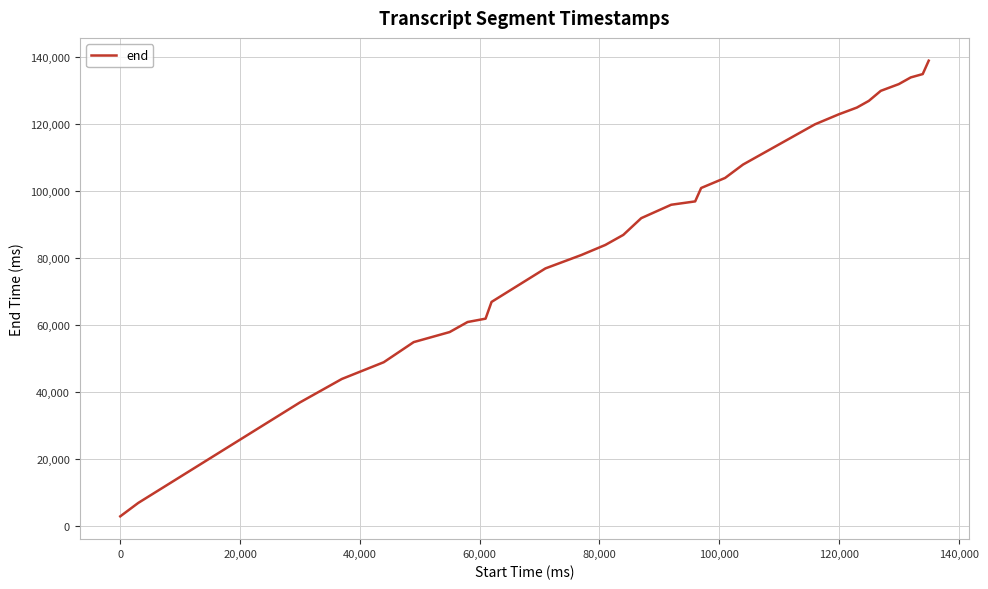

What is the greatest value displayed?

139000